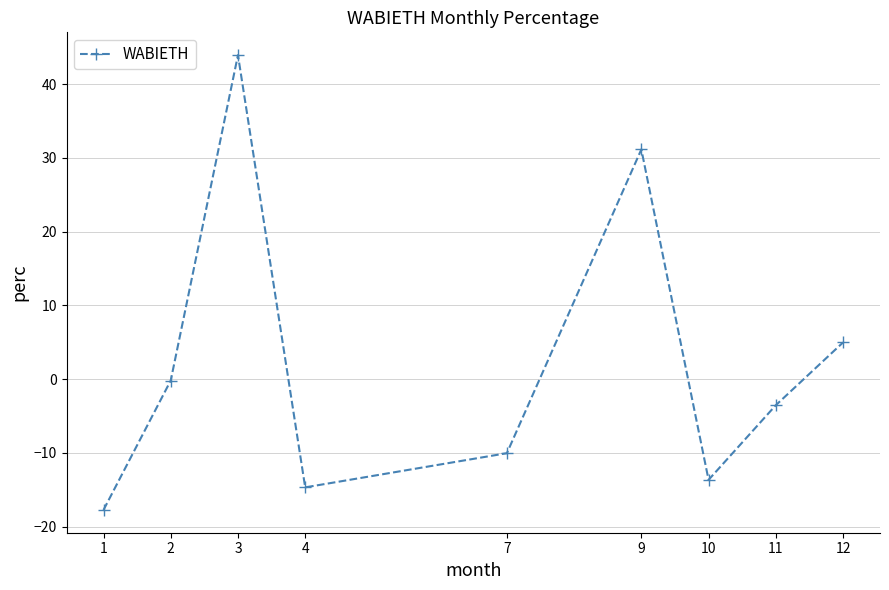

Which label corresponds to the largest value in the chart?

3